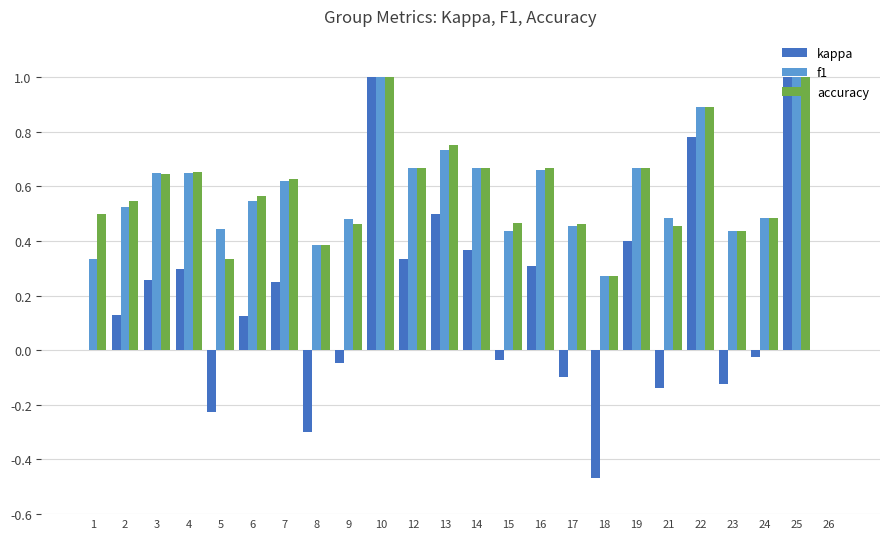

Which series changed the most between 6 and 12?

kappa